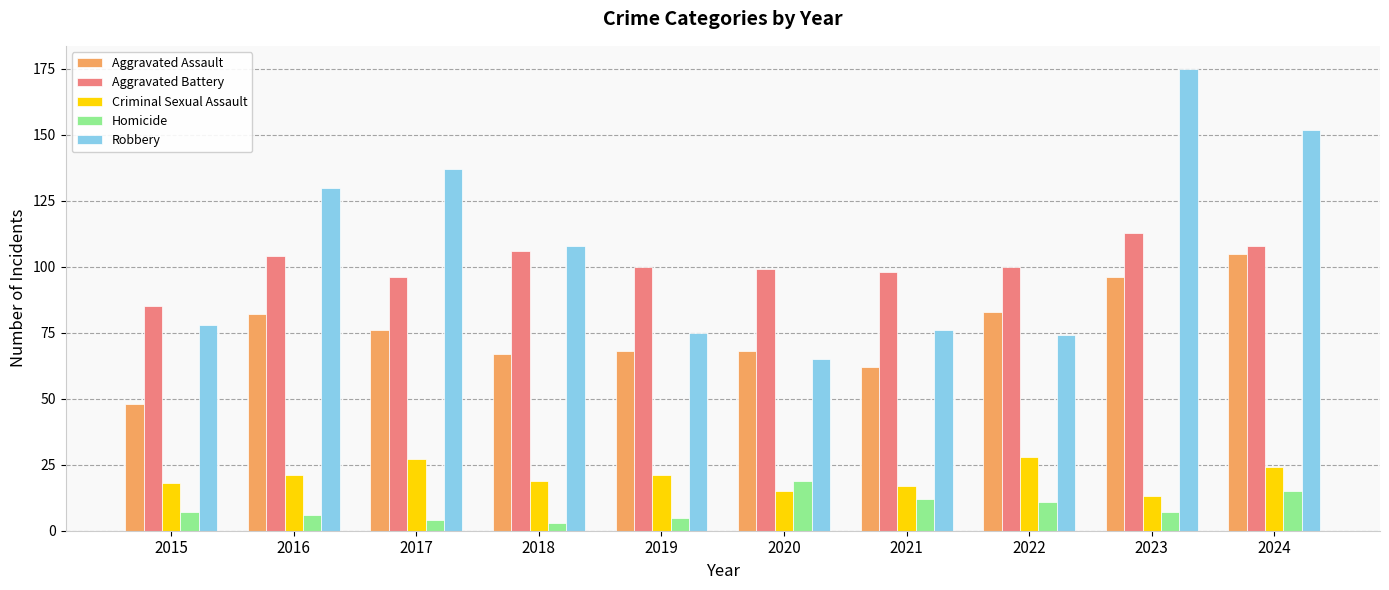

Which label corresponds to the largest value in the chart?

2023